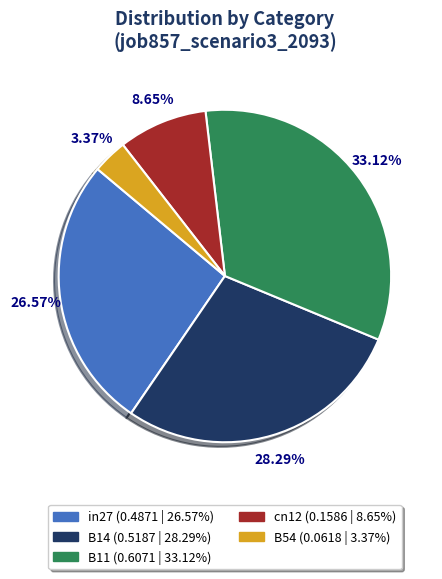

What portion of the pie excludes cn12?

91.3%